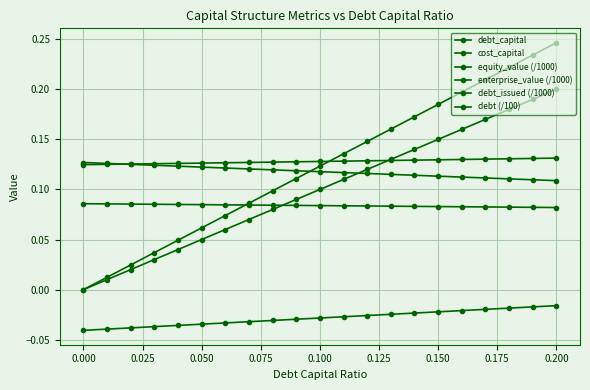

How many lines are shown in the chart?

6